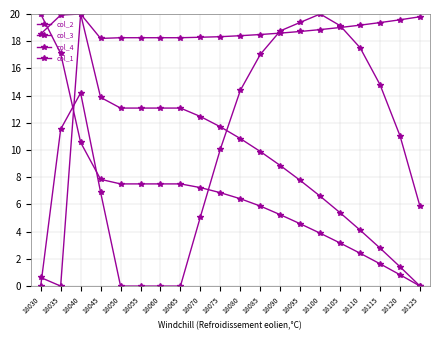

Is this an area chart (filled region under the line)?

No